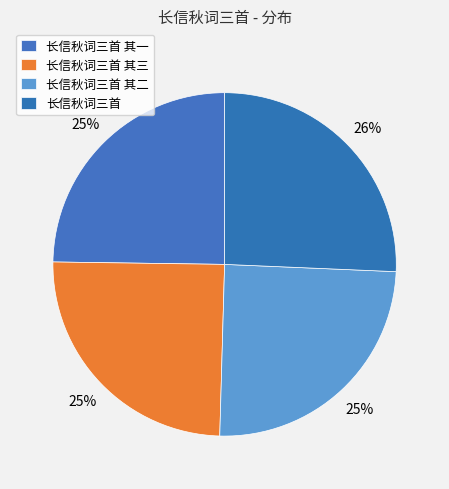

Count the number of slices in the pie.

4